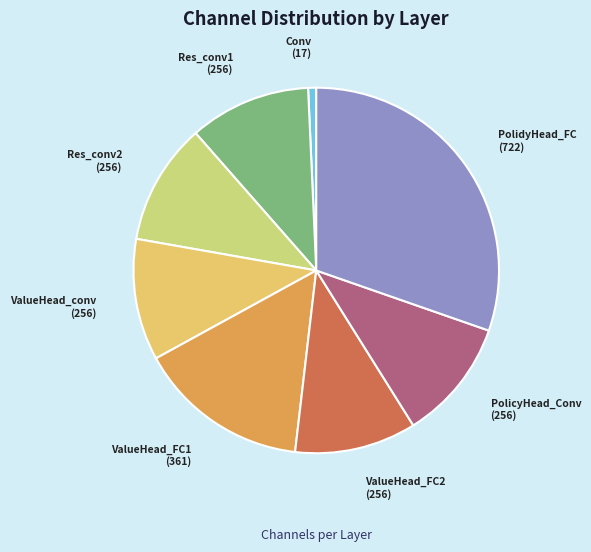

How many slices are in this pie chart?

8